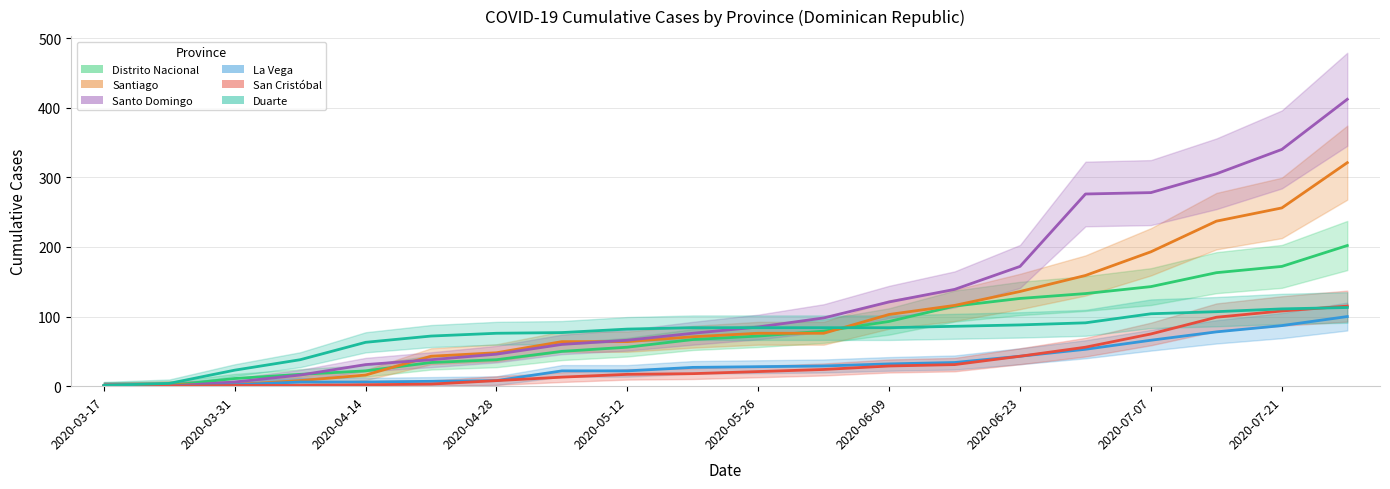

What is the label of the 13th point from the left?

2020-06-09